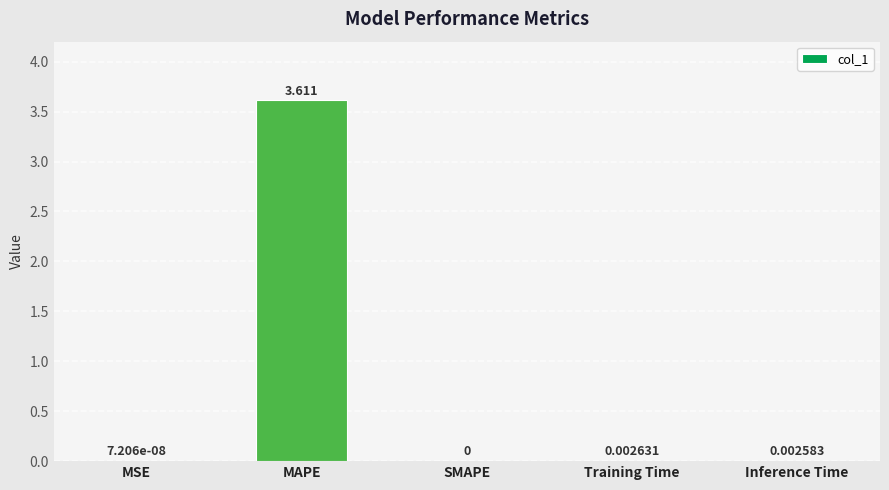

At which category does the chart reach its peak across all series?

MAPE